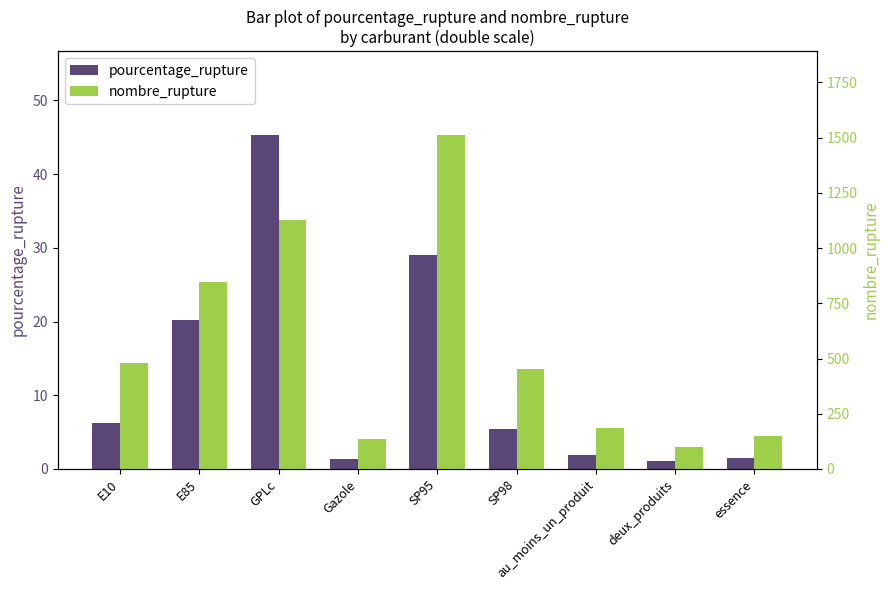

At which category does the chart reach its peak across all series?

SP95